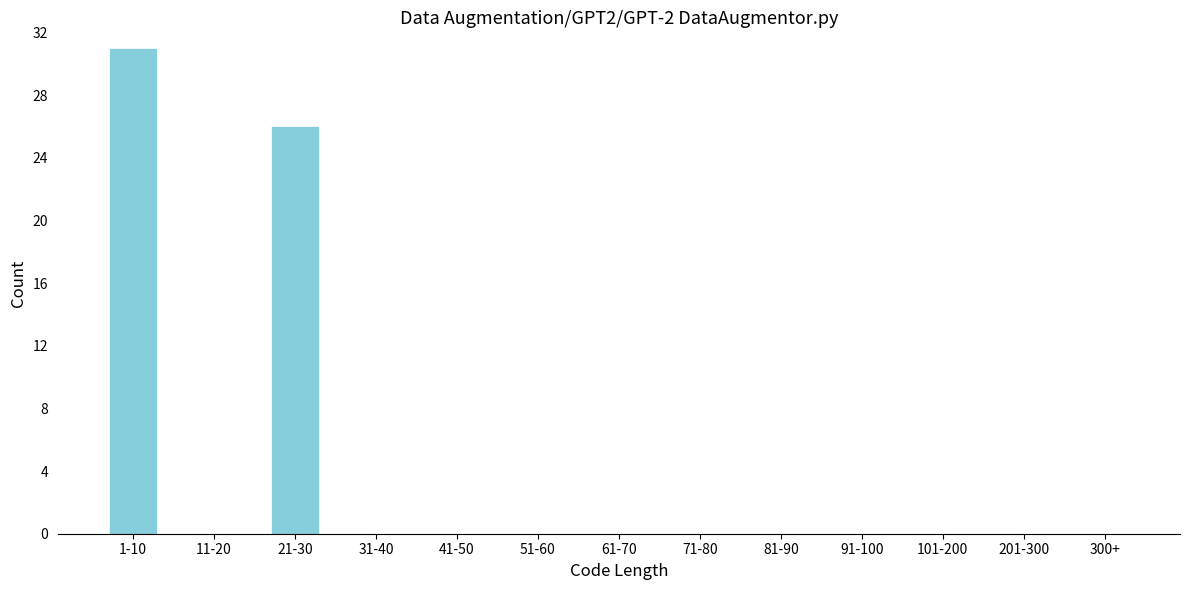

Reading left to right, extract all data points from this chart.

1-10=31	11-20=0	21-30=26	31-40=0	41-50=0	51-60=0	61-70=0	71-80=0	81-90=0	91-100=0	101-200=0	201-300=0	300+=0